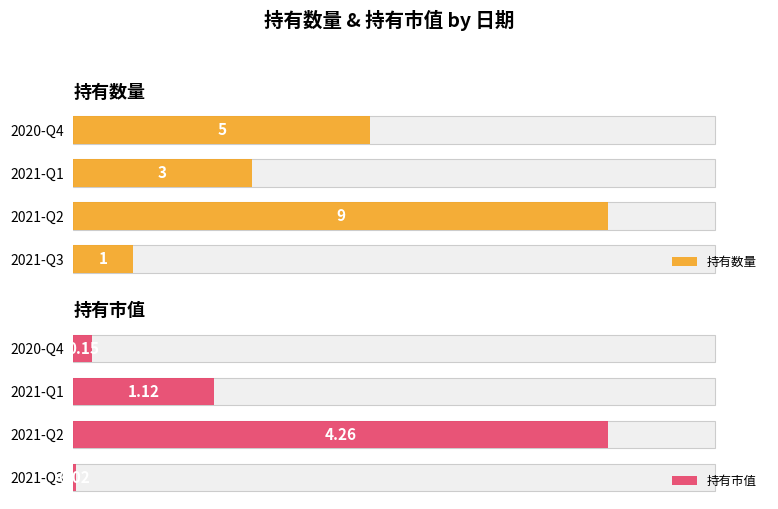

Is it true that 持有市值 equals 5.7 at 2021-Q2?

False